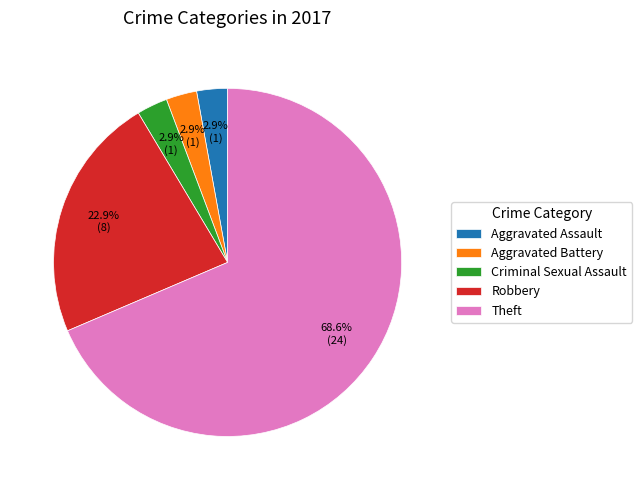

Combined, do Aggravated Battery and Criminal Sexual Assault account for over 50%?

No